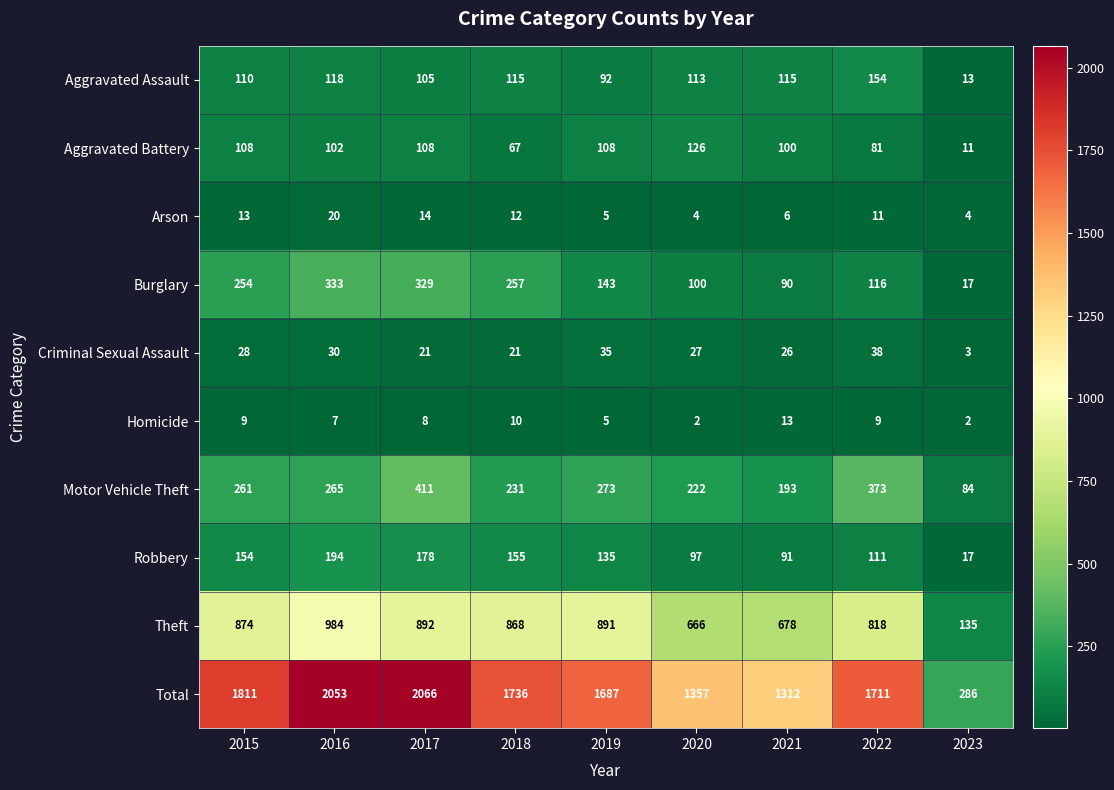

At which category is the sum across all series the highest?

2017